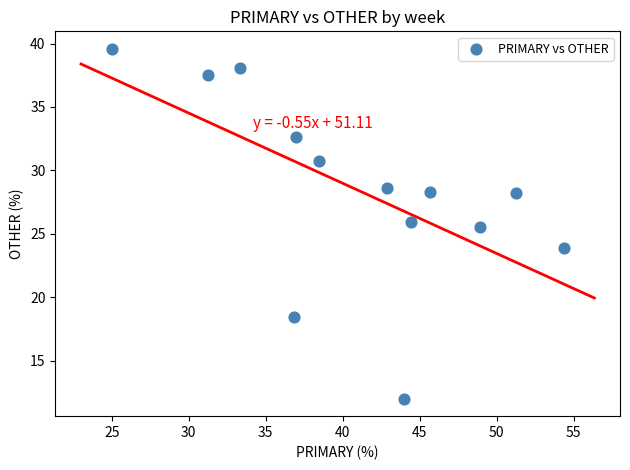

What is the range of Y values (max minus min)?

27.6